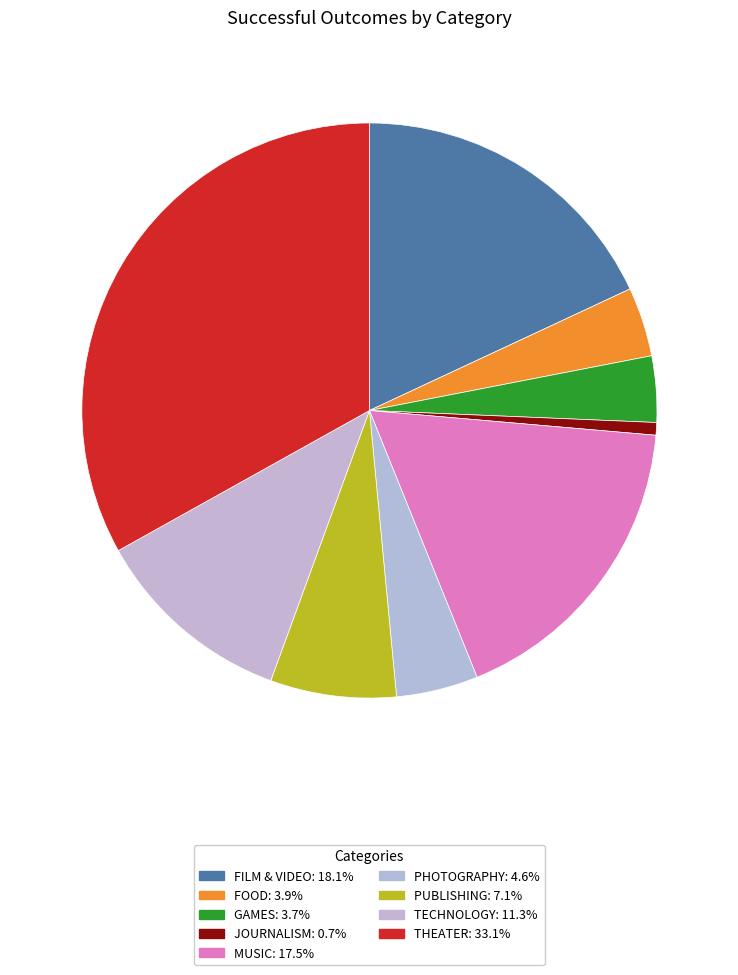

Count the number of slices in the pie.

9